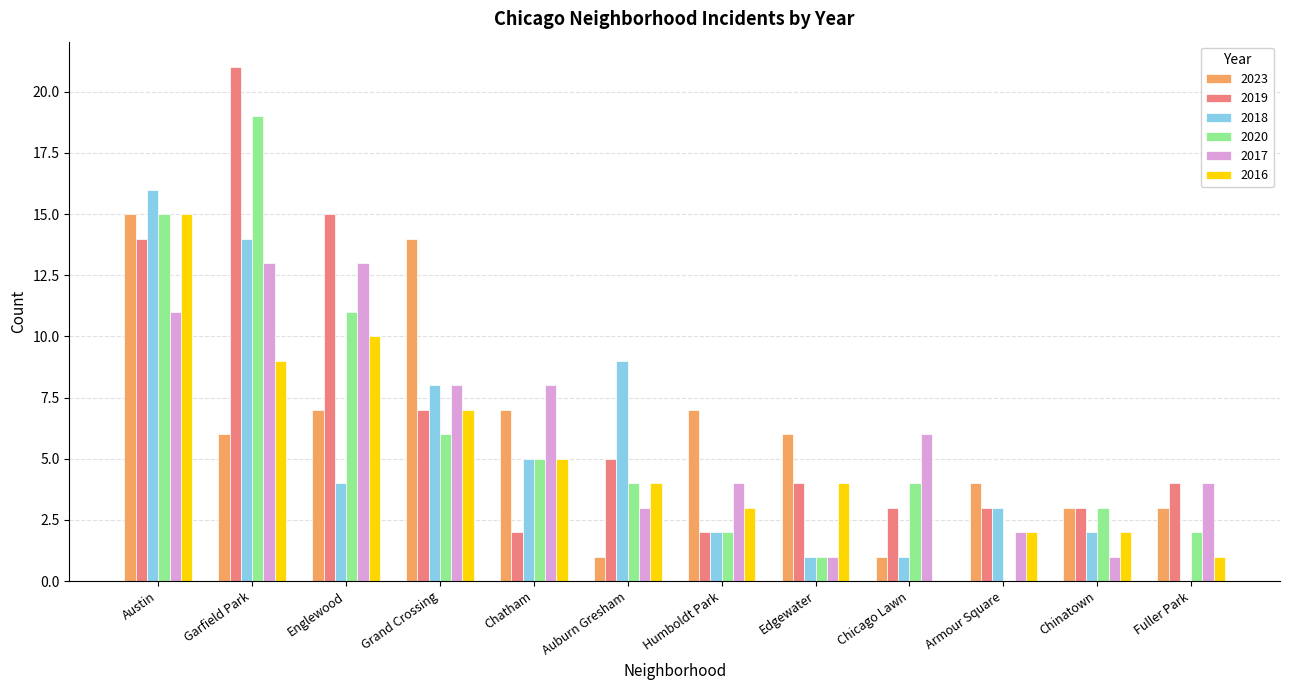

Between Chatham and Edgewater, which series saw the biggest shift?

2017